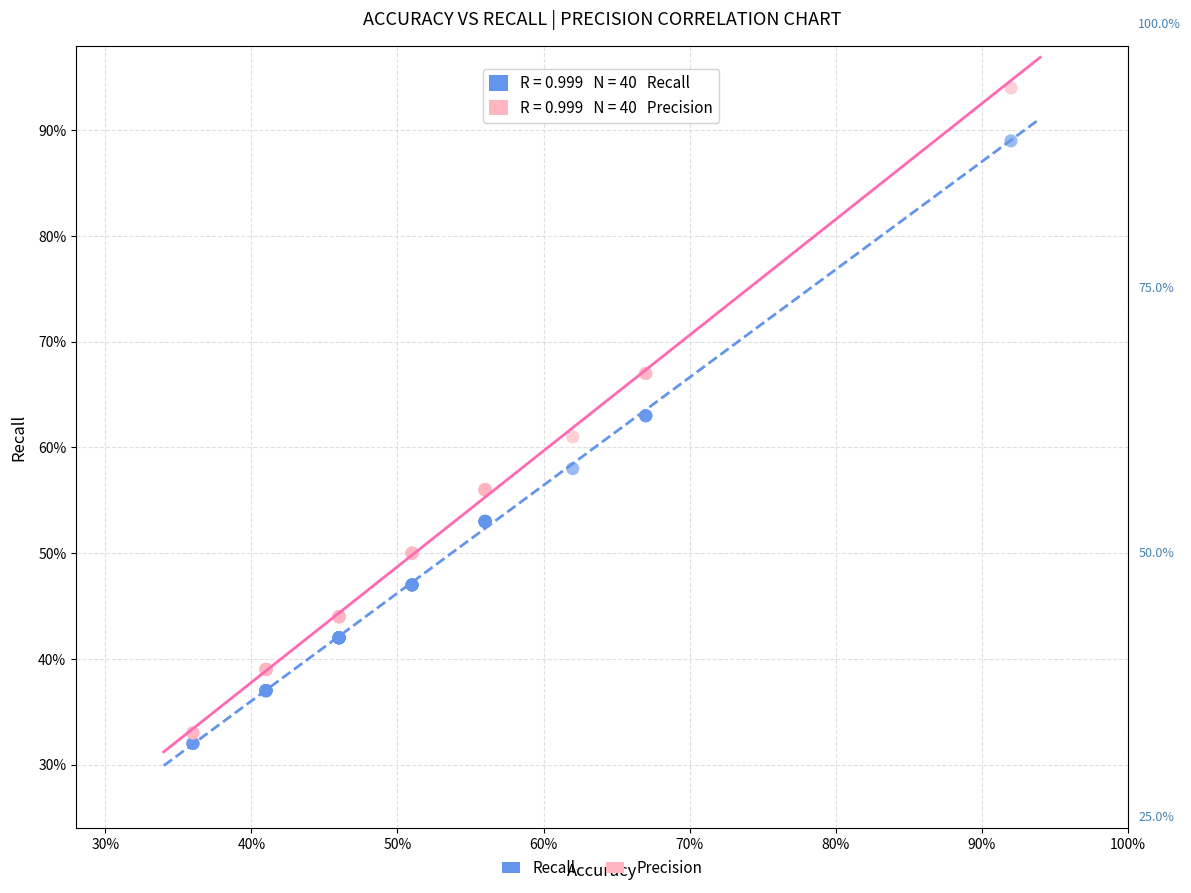

Which series contains the highest Y value?

Precision